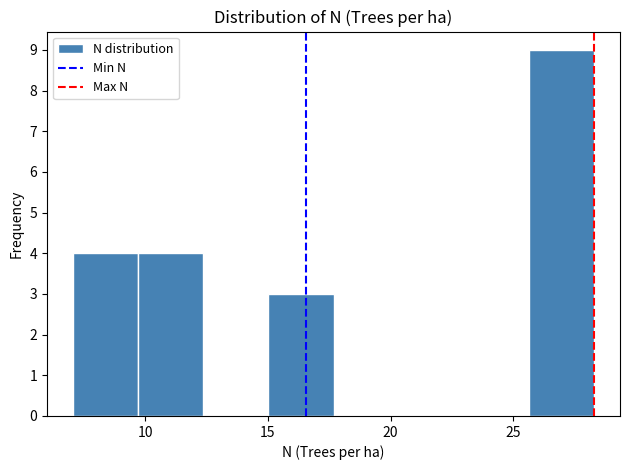

Reading left to right, transcribe this chart: for each bar, give the range it covers on the x-axis and its height. Neither the bar edges nor the heights are printed on the chart, so give them approximately, as read against the axes.

7.0 to 9.5: 4
9.5 to 12.5: 4
12.5 to 15.0: 0
15.0 to 17.5: 3
17.5 to 20.5: 0
20.5 to 23.0: 0
23.0 to 25.5: 0
25.5 to 28.5: 9